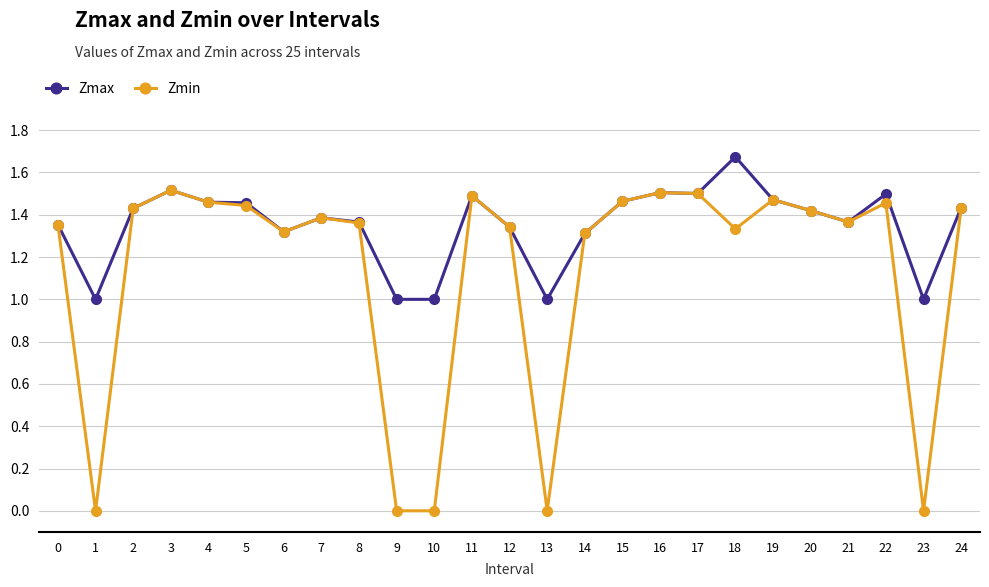

Which series has the widest spread of values?

Zmin